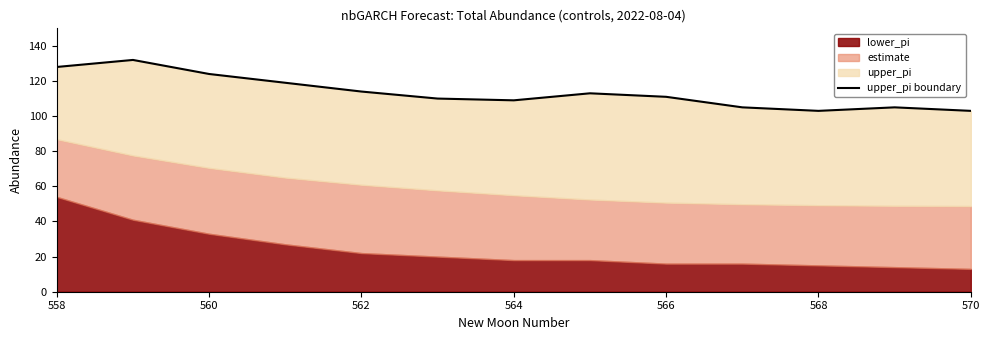

What position from the left is 568?

6